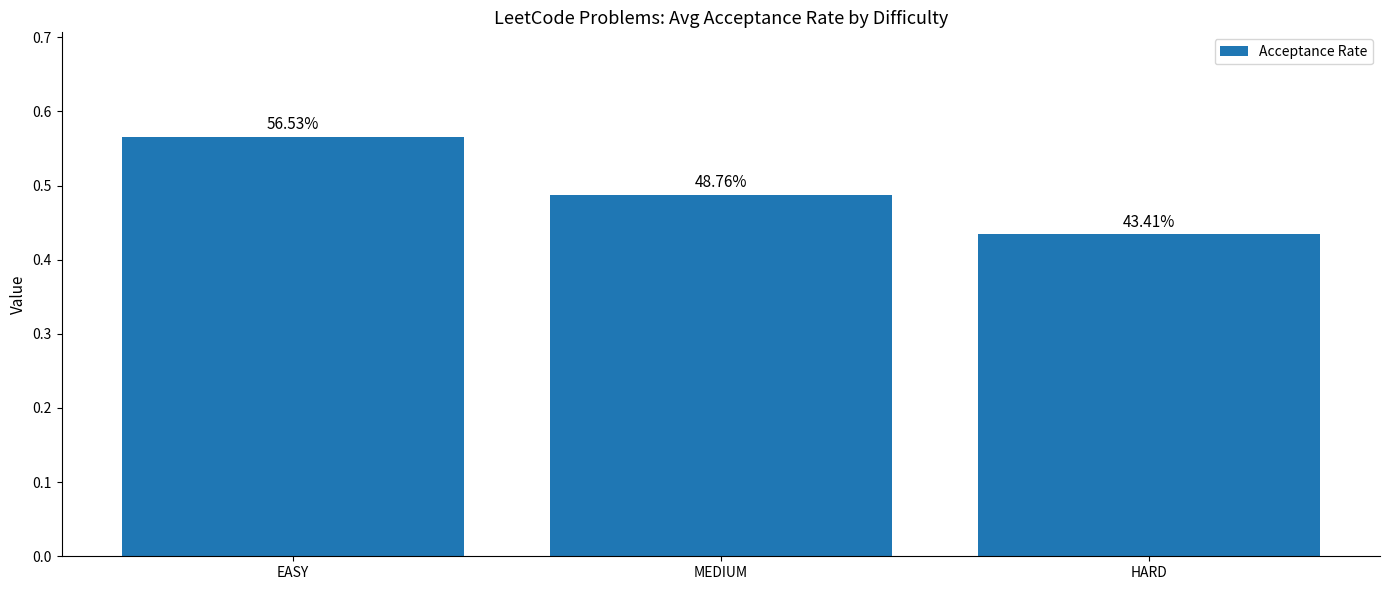

What is the difference between the maximum and minimum values?

0.1